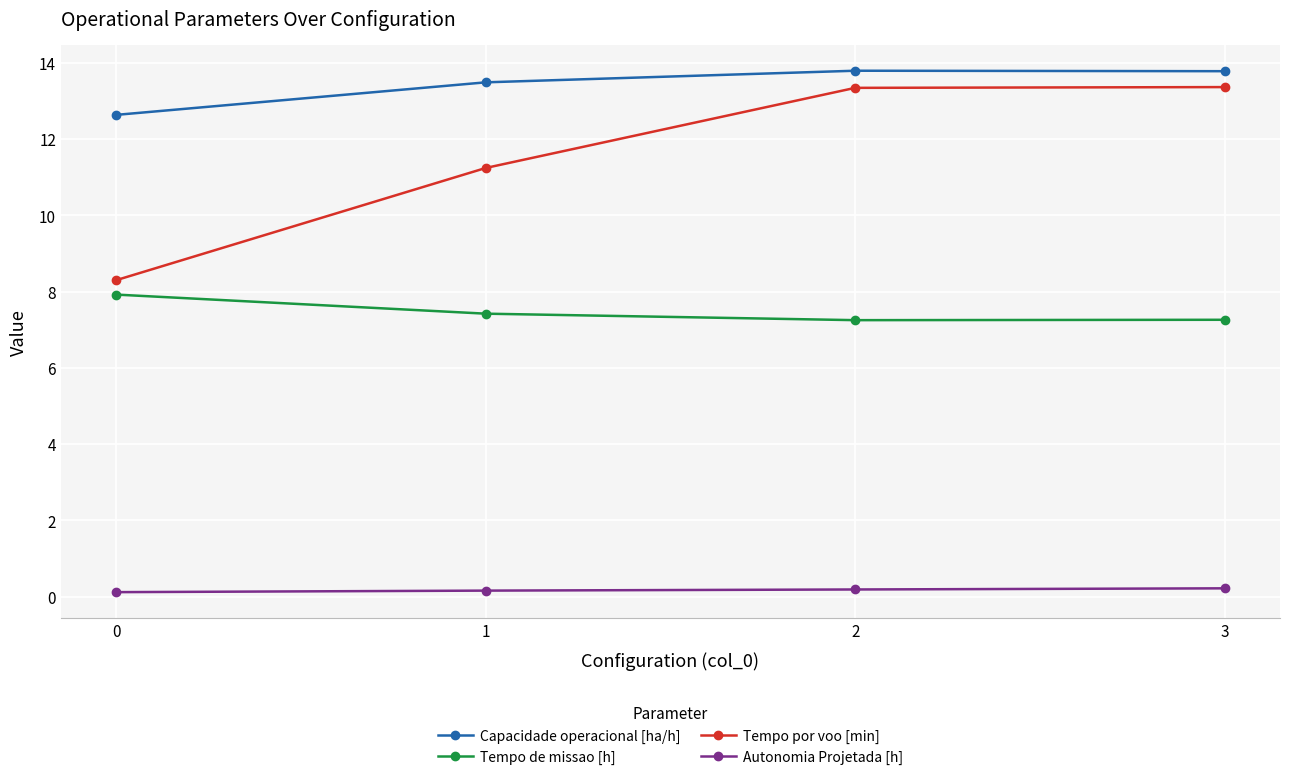

What is the sum of all Autonomia Projetada [h] values?

0.7